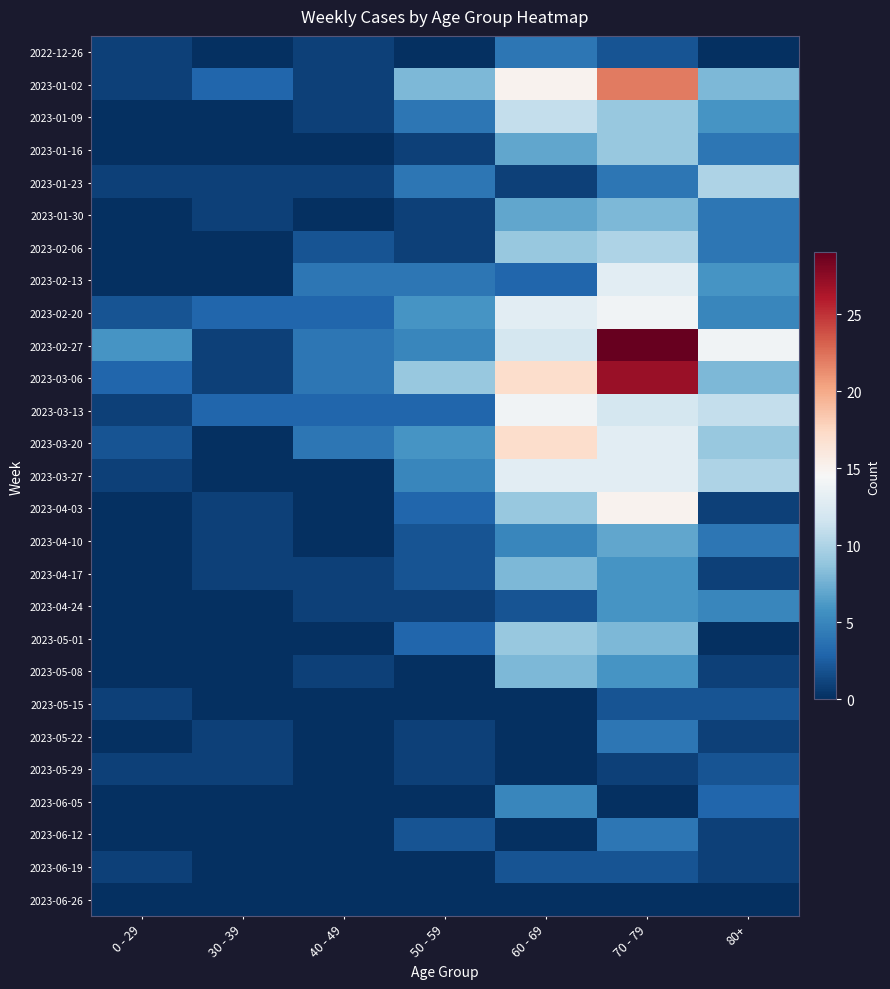

How many distinct data groups are displayed?

27